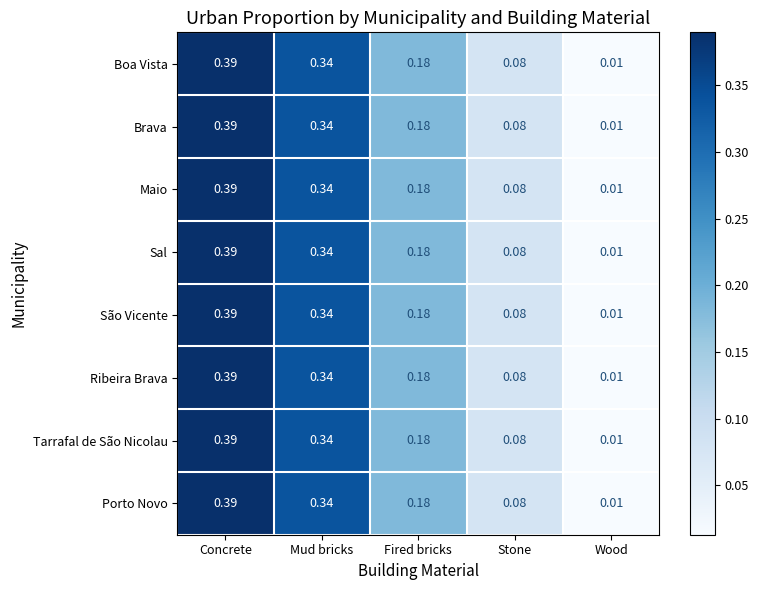

List the labels in order of São Vicente value, smallest first.

Wood, Stone, Fired bricks, Mud bricks, Concrete